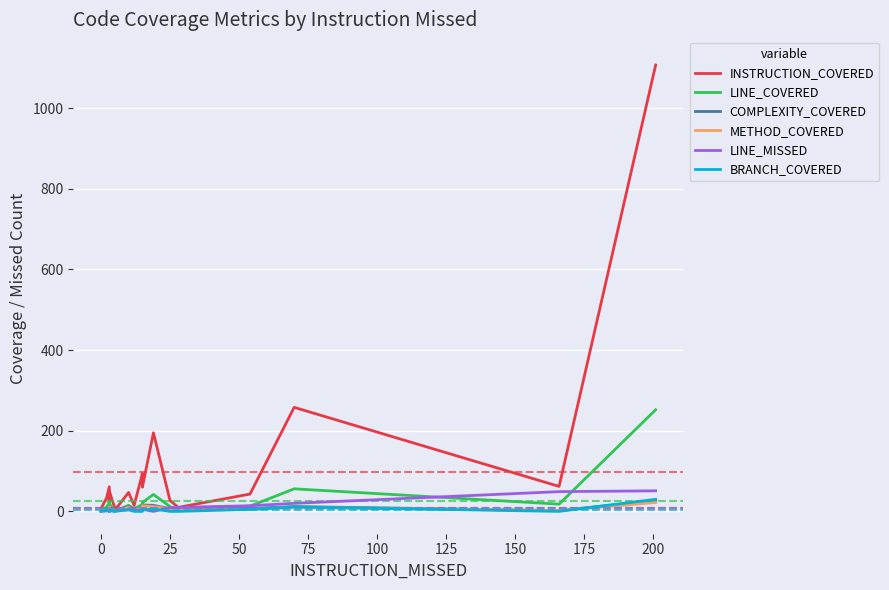

What is the average value of the INSTRUCTION_COVERED series?

99